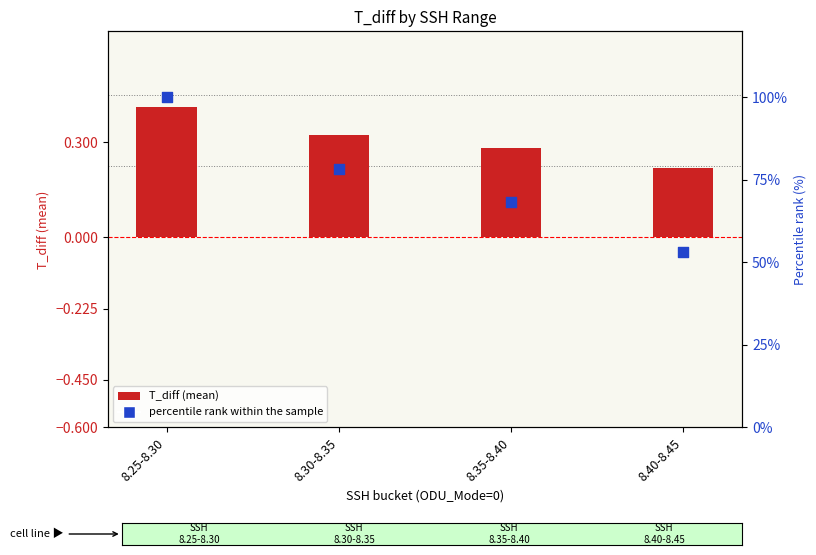

Which series has the largest total across all categories?

T_diff % rank